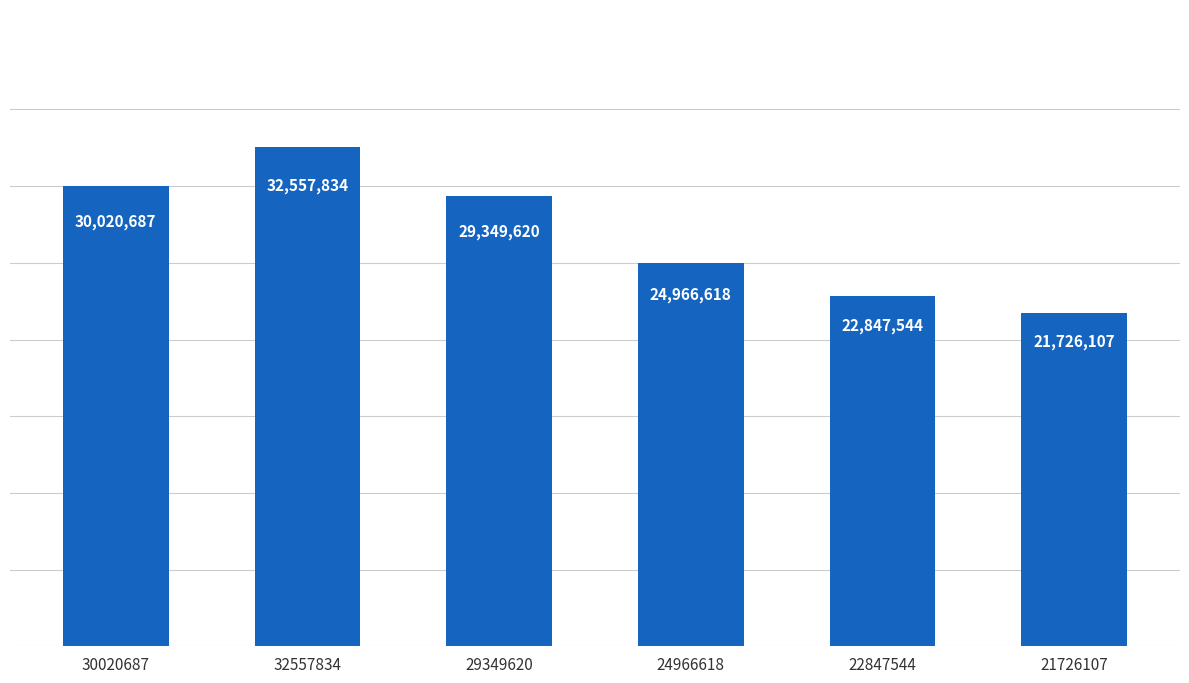

At which label is the value closest to 27141970?

24966618